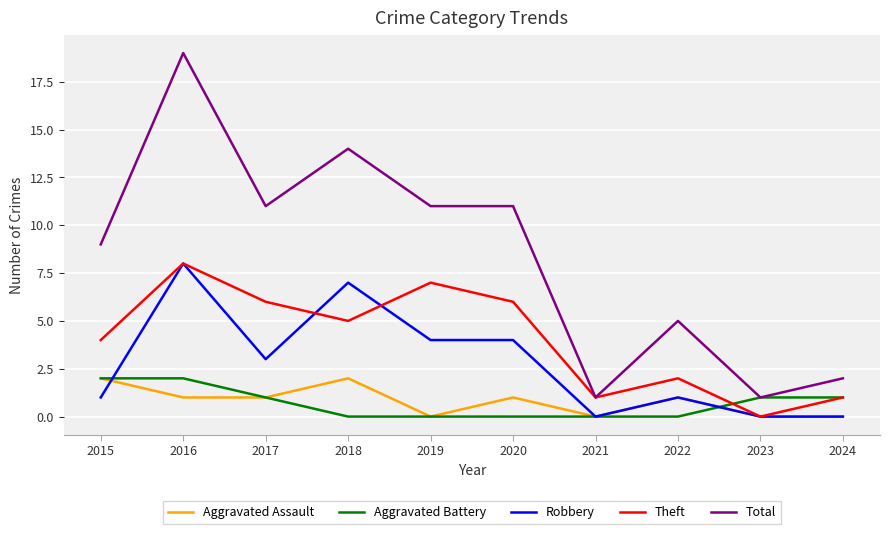

Which label corresponds to the largest value in the chart?

2016